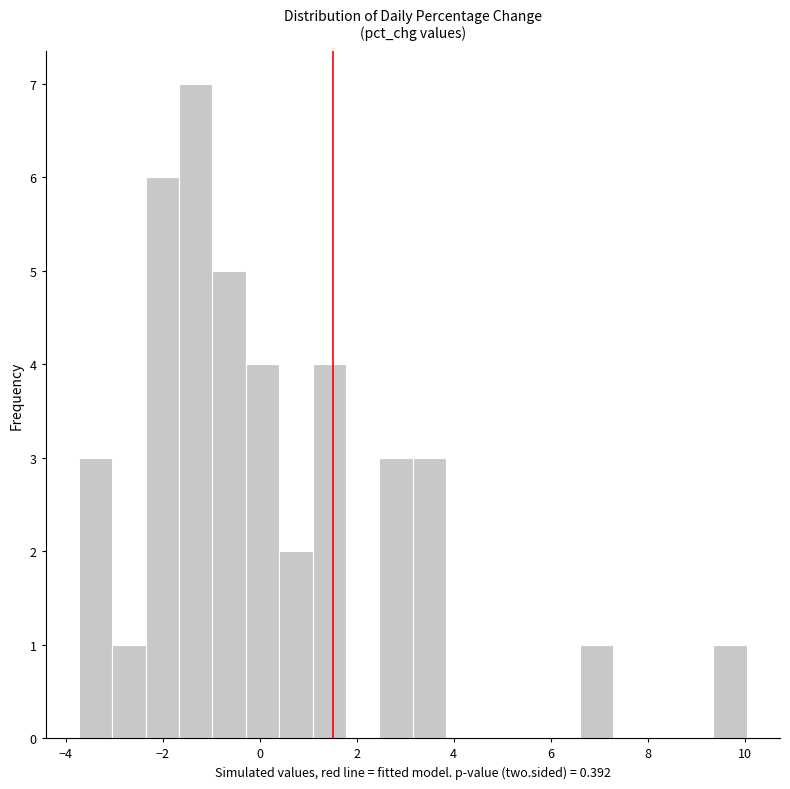

Read against the x-axis, roughly where is the centre of the tallest bar?

-1.4